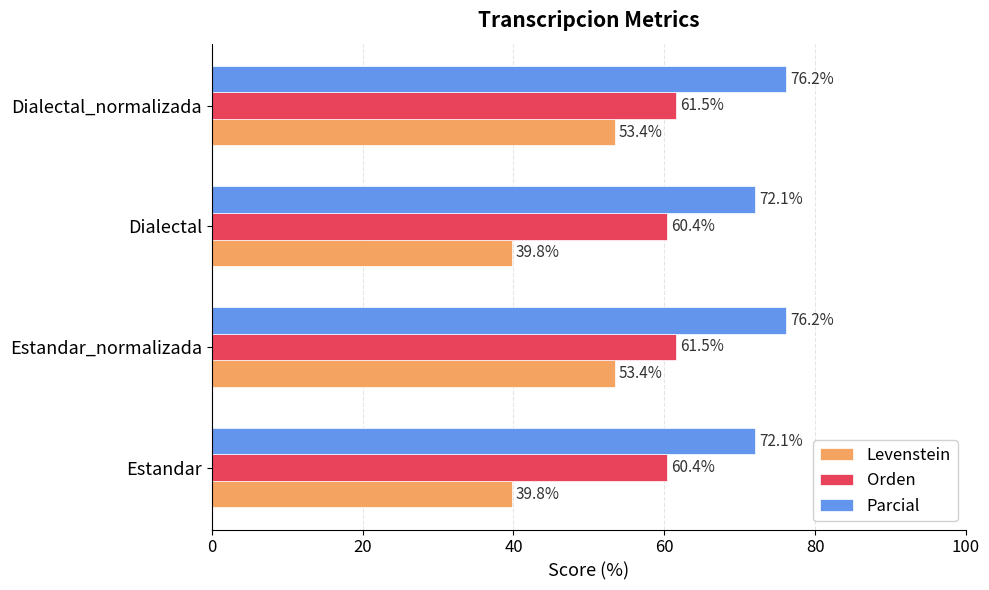

How many data points in Parcial are above 76?

2